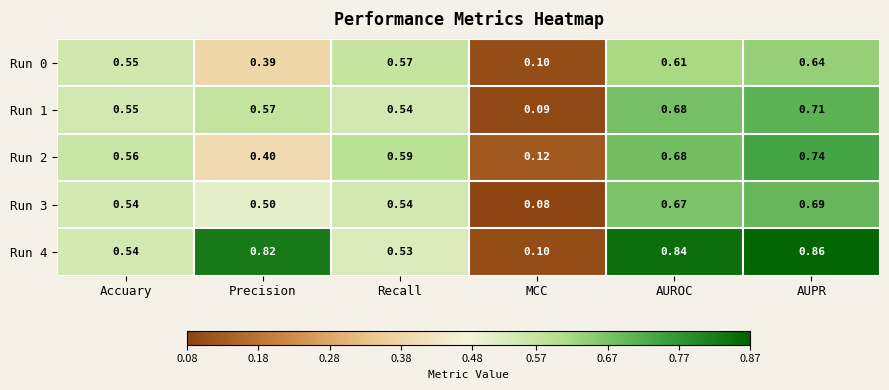

At which label does Run 2 reach its peak?

AUPR